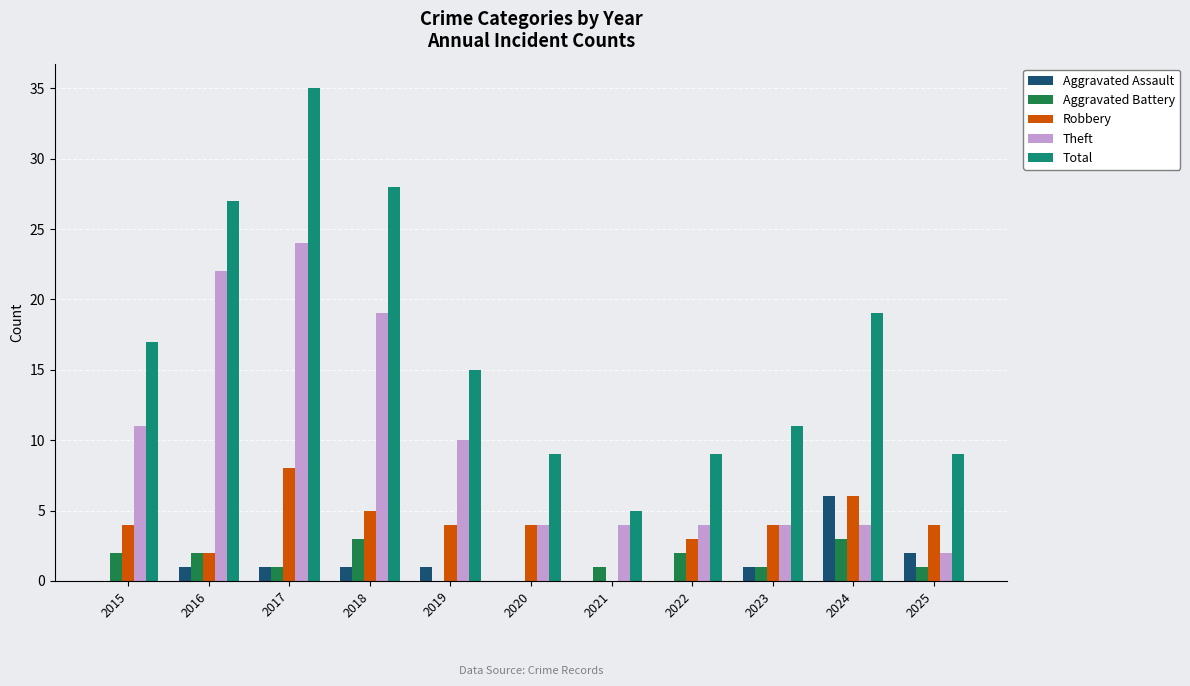

True or false: Total has a value of 26 at 2019.

False